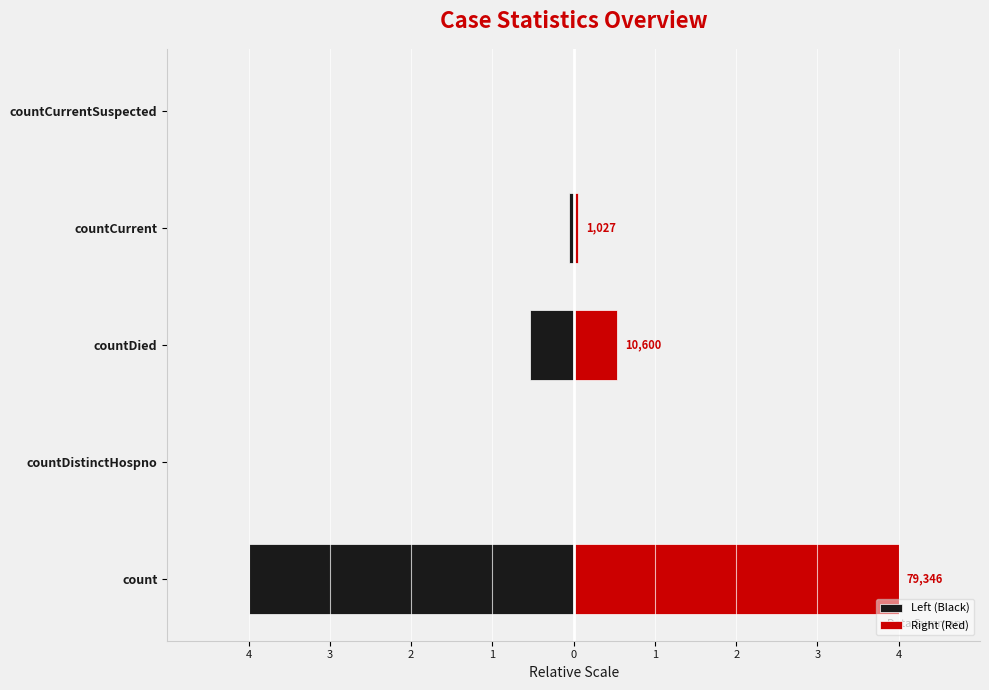

Which series has the largest total across all categories?

Right (Red)